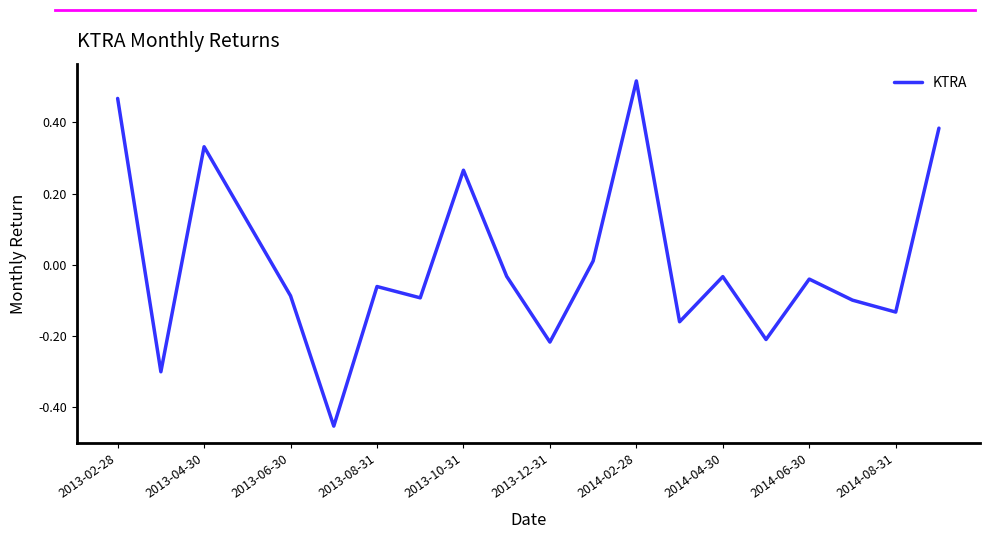

What is the minimum value shown in the chart?

-0.5